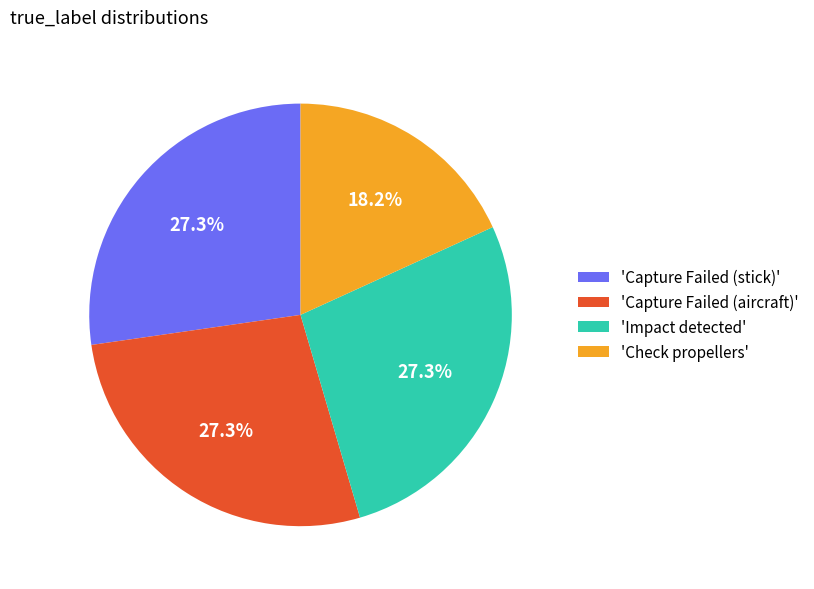

What percentage do 'Impact detected' and 'Capture Failed (stick)' together represent?

54.5%